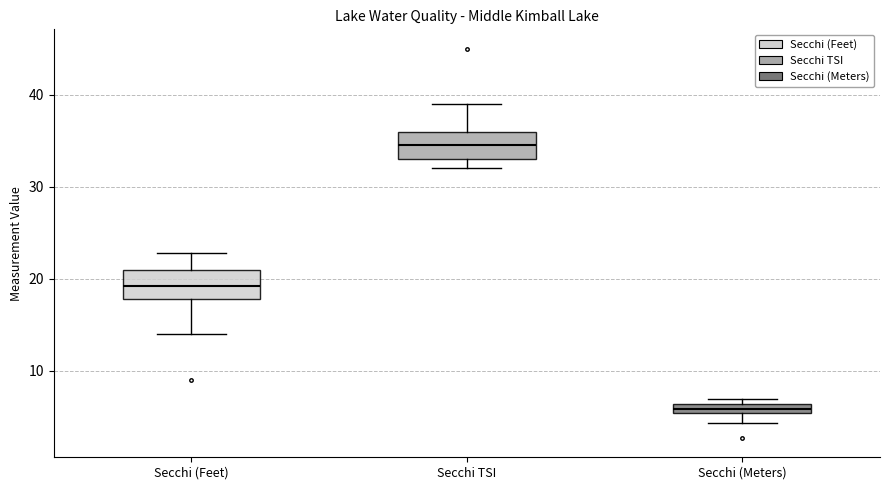

Where does the upper whisker of the box for Secchi (Feet) end on the y-axis? The values are not printed on the chart, so give them approximately, as read against the axis.

23